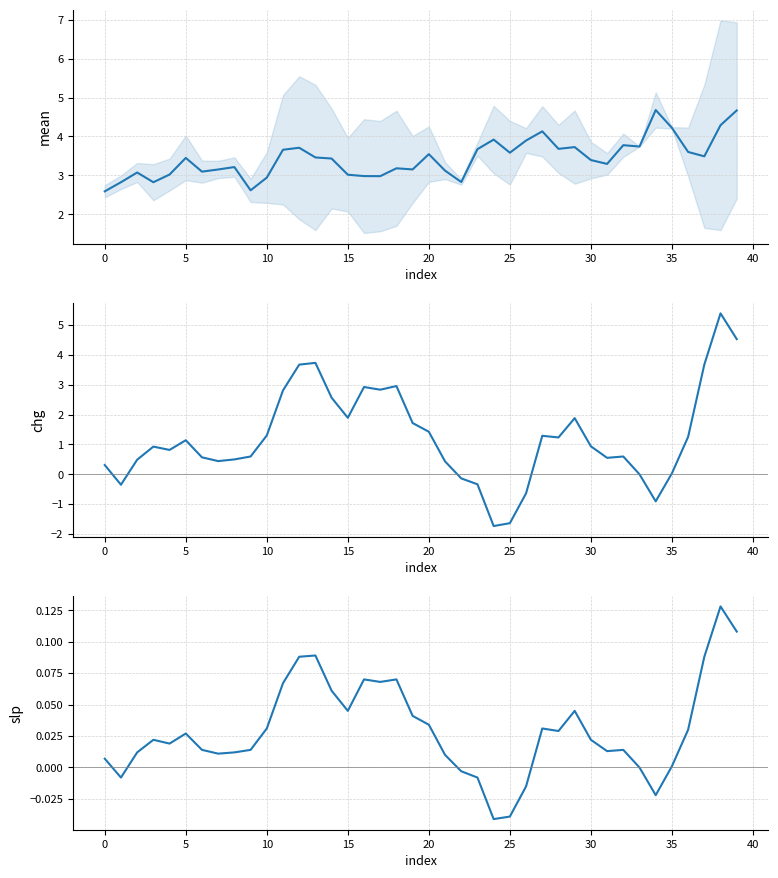

Where is slp nearest to the value 0?

33